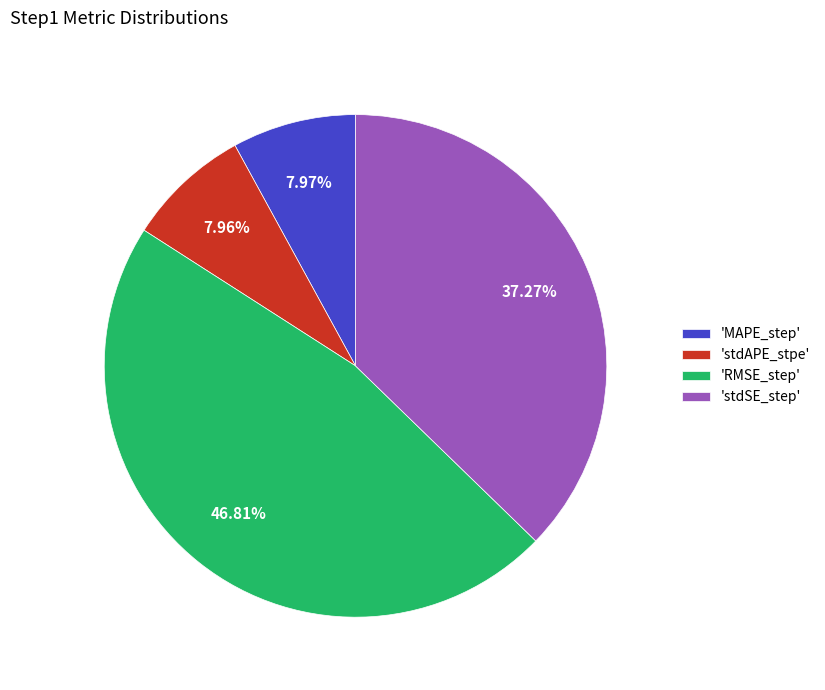

Which category has the biggest portion of the pie?

'RMSE_step'